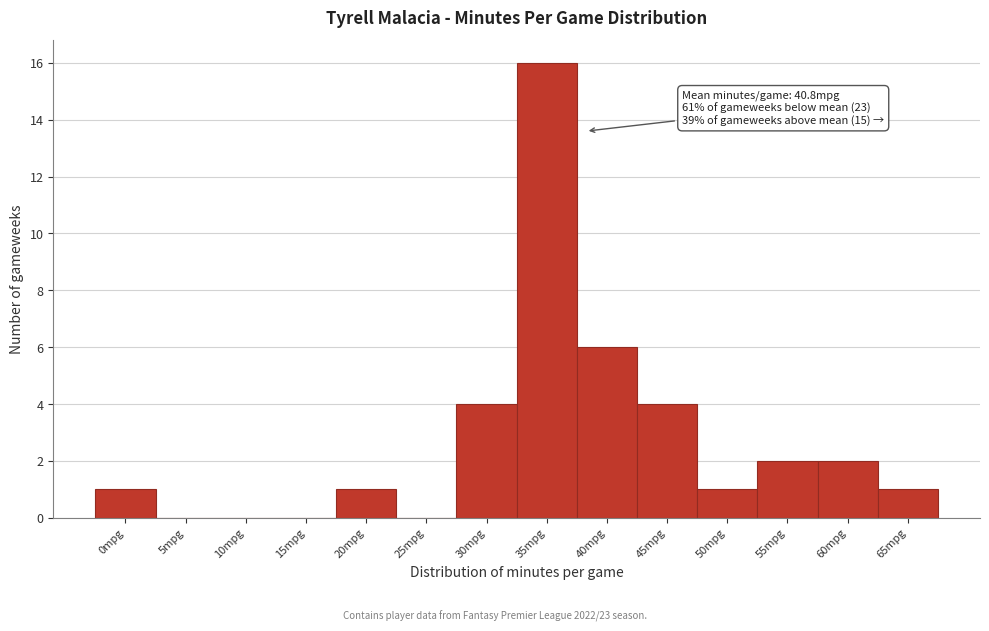

Reading left to right, extract all data points from this chart.

0mpg=1	5mpg=0	10mpg=0	15mpg=0	20mpg=1	25mpg=0	30mpg=4	35mpg=16	40mpg=6	45mpg=4	50mpg=1	55mpg=2	60mpg=2	65mpg=1